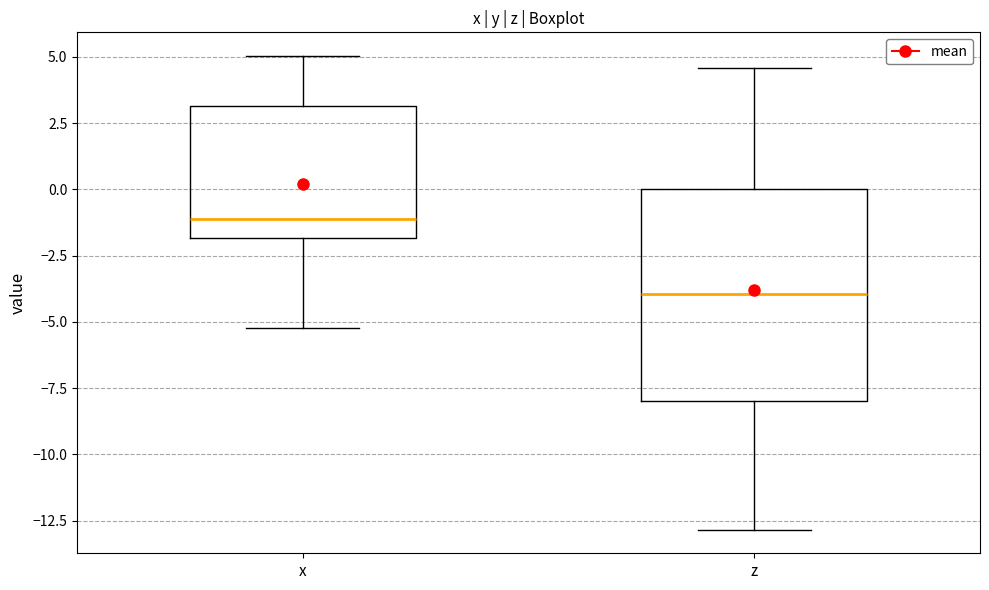

Reading left to right, transcribe this box plot: for each box, give where its median line is, the range the box spans, and where its two whiskers end, as read against the y-axis. The values are not printed on the chart, so give them approximately, as read against the axis.

x: median -1.0, box -2.0 to 3.0, whiskers -5.0 to 5.0
z: median -4.0, box -8.0 to 0.0, whiskers -13.0 to 4.5